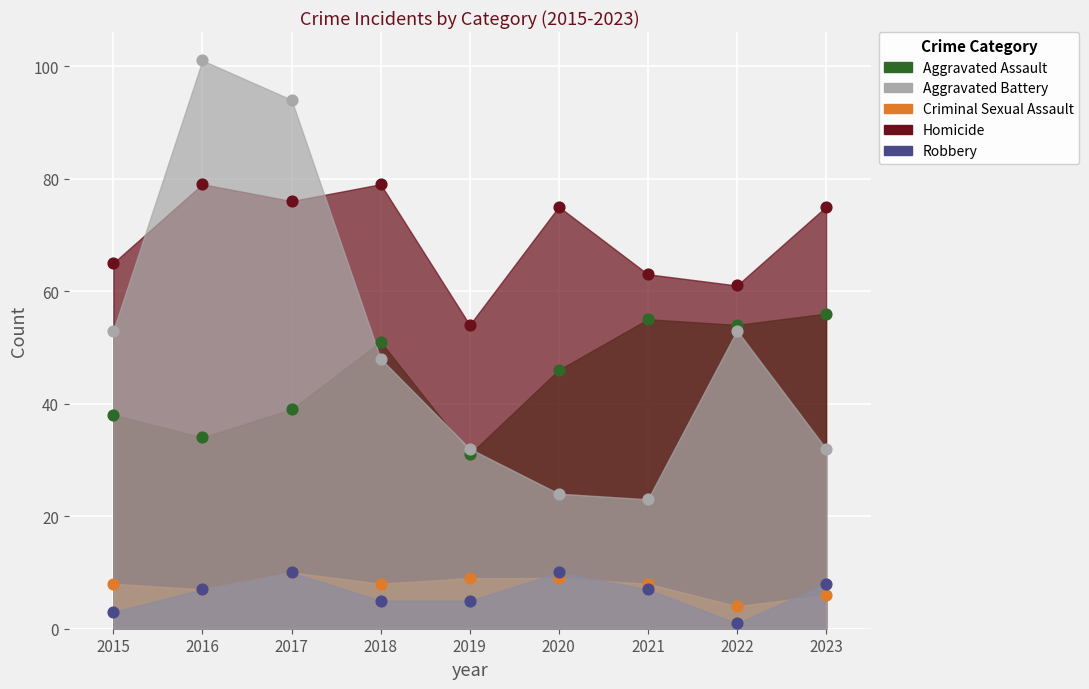

Which series reaches the maximum Y coordinate?

Robbery